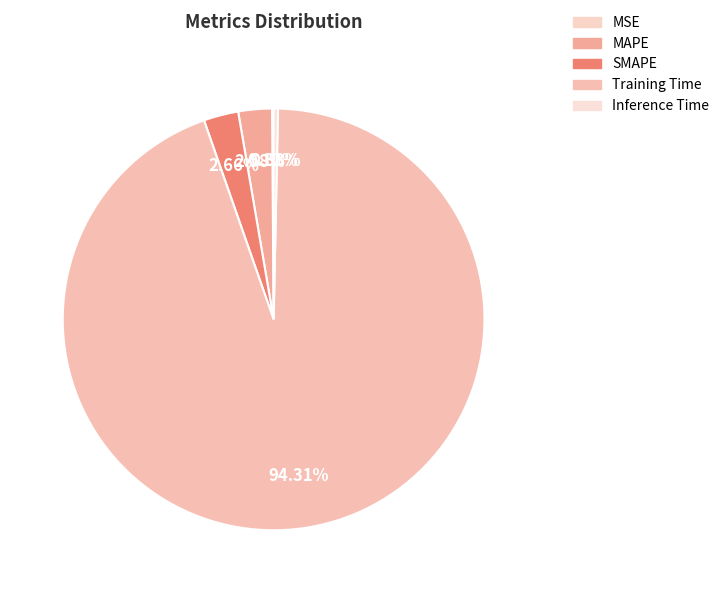

Is it true that SMAPE is 1% of the pie?

False